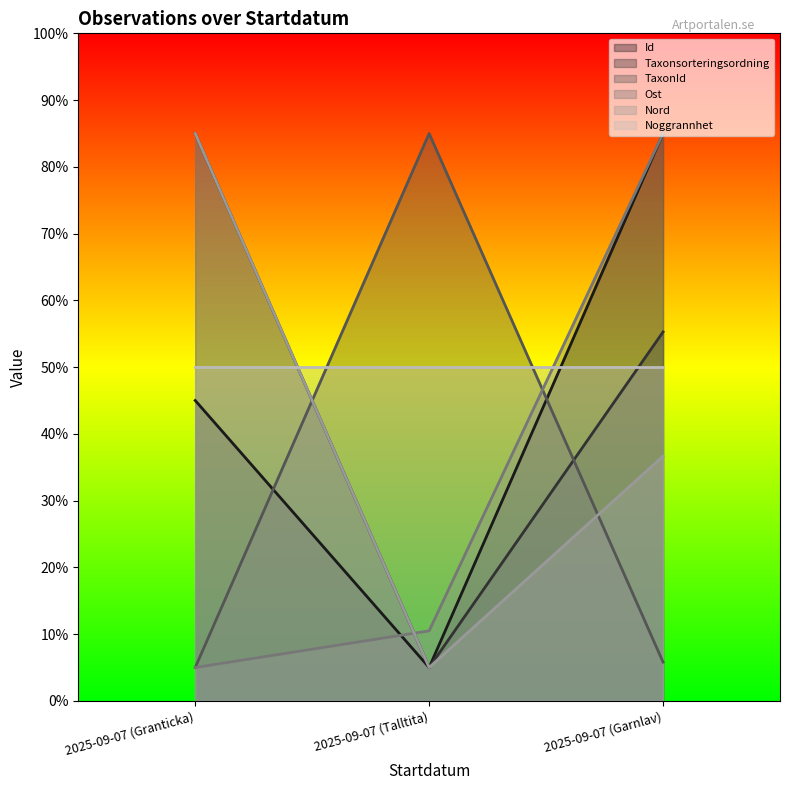

What is the spread (max minus min) of values at 2025-09-07 (Garnlav)?

79.2